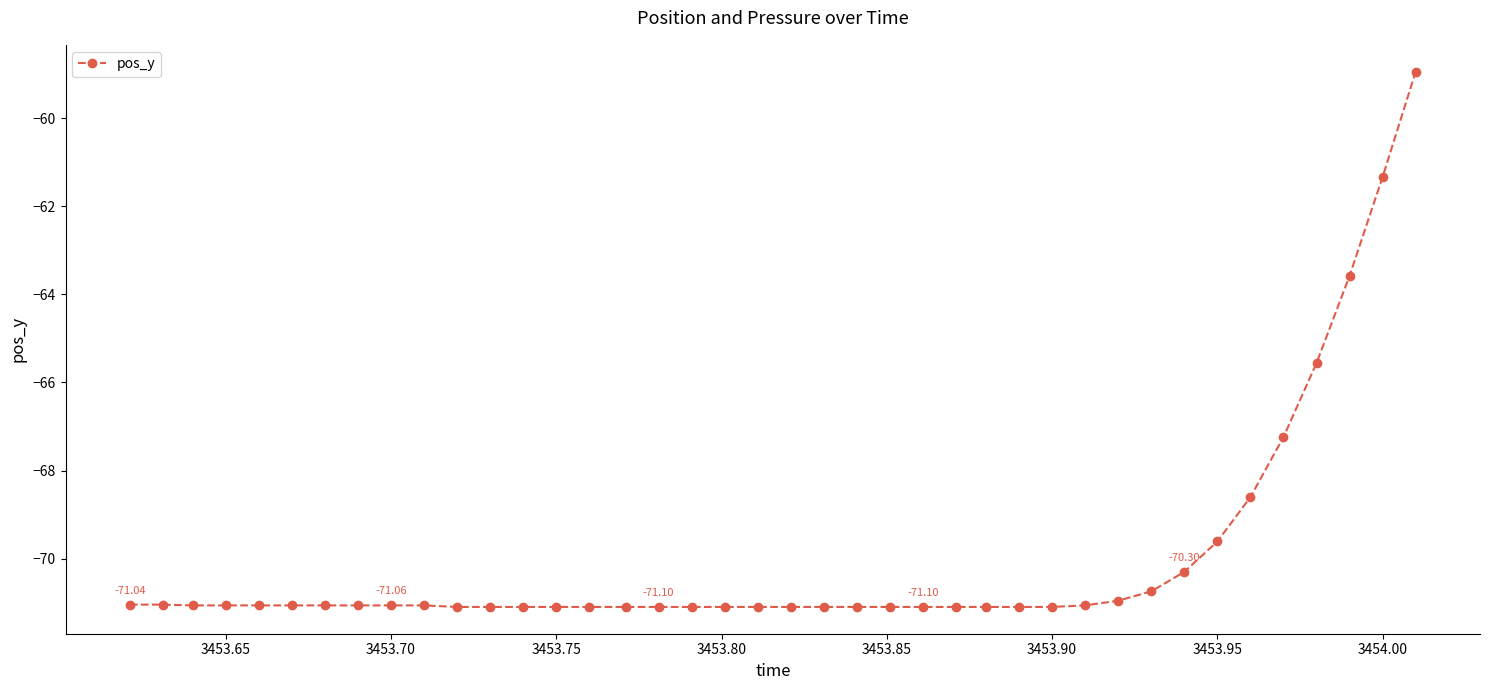

What is the difference between the maximum and second lowest values?

12.2